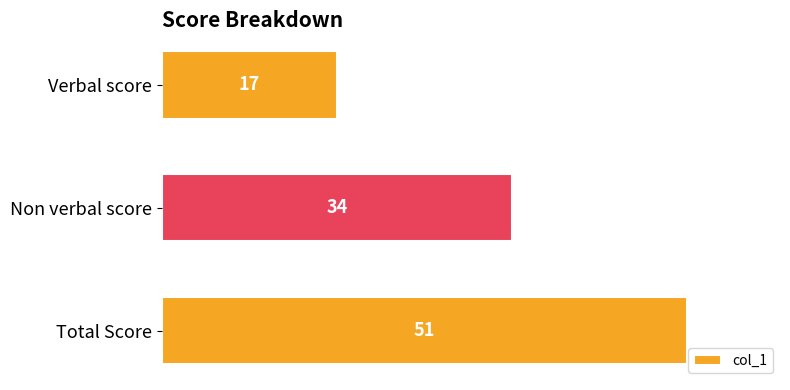

What is the label of the 1st bar from the bottom?

Total Score